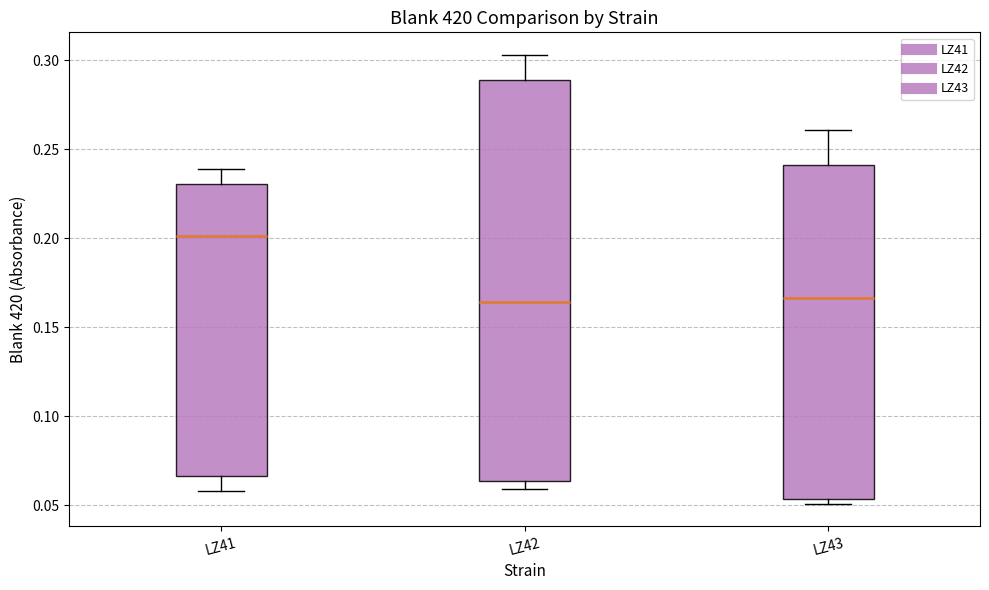

Reading left to right, transcribe this box plot: for each box, give where its median line is, the range the box spans, and where its two whiskers end, as read against the y-axis. The values are not printed on the chart, so give them approximately, as read against the axis.

LZ41: median 0.200, box 0.065 to 0.230, whiskers 0.060 to 0.240
LZ42: median 0.165, box 0.065 to 0.290, whiskers 0.060 to 0.305
LZ43: median 0.165, box 0.055 to 0.240, whiskers 0.050 to 0.260